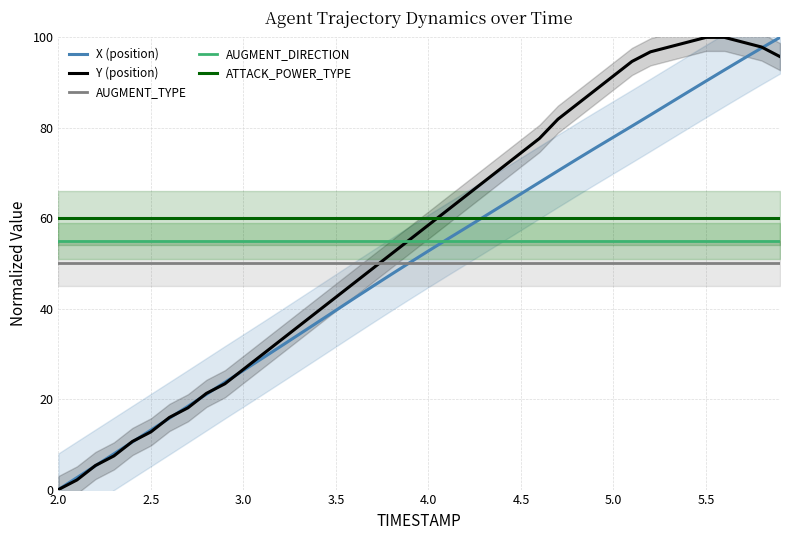

What are all the series names shown in the legend?

X (position), Y (position), AUGMENT_TYPE, AUGMENT_DIRECTION, ATTACK_POWER_TYPE